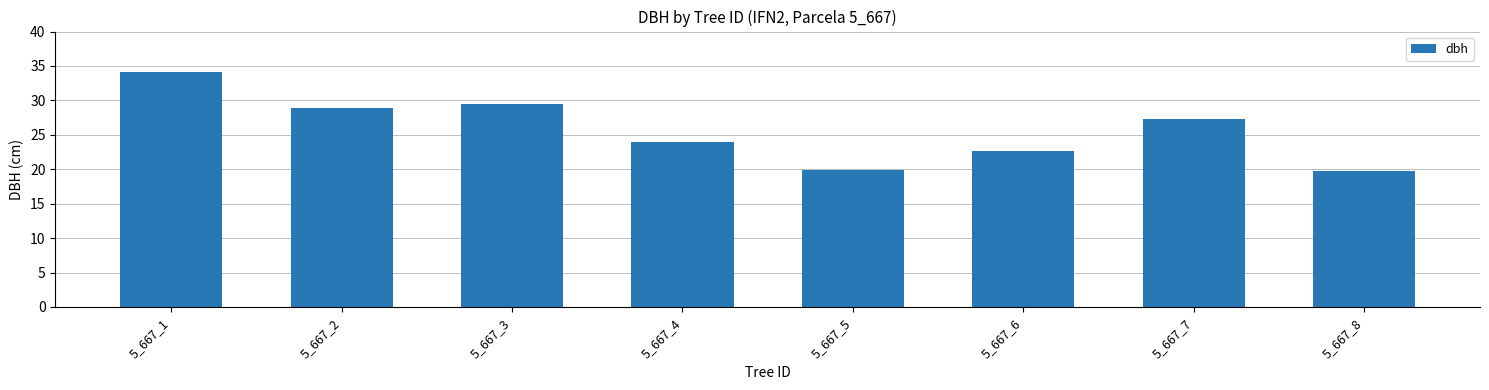

The chart shows a value of 22.3 at 5_667_1. True or false?

False